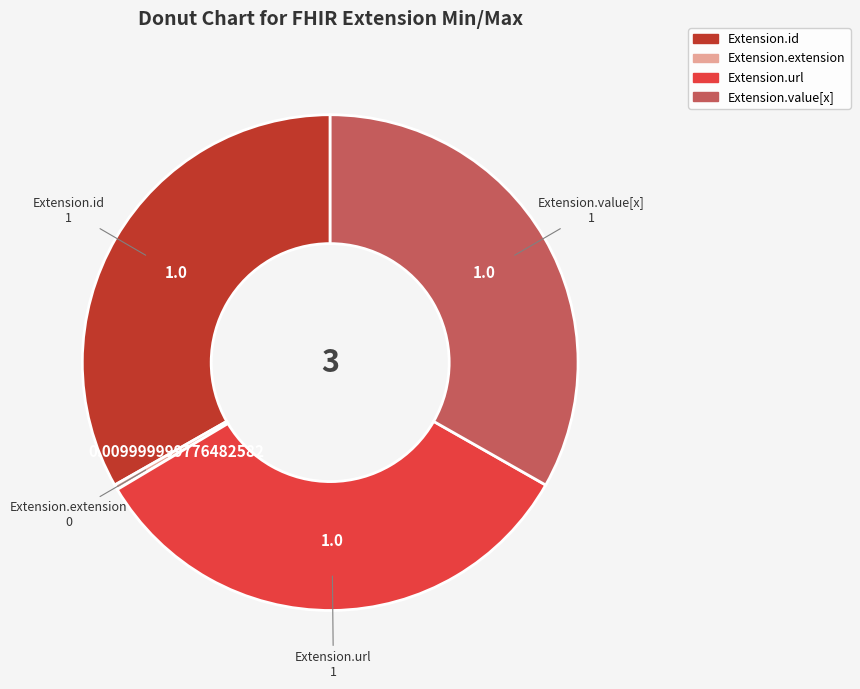

Do Extension.url and Extension.extension together represent more than half of the pie?

No